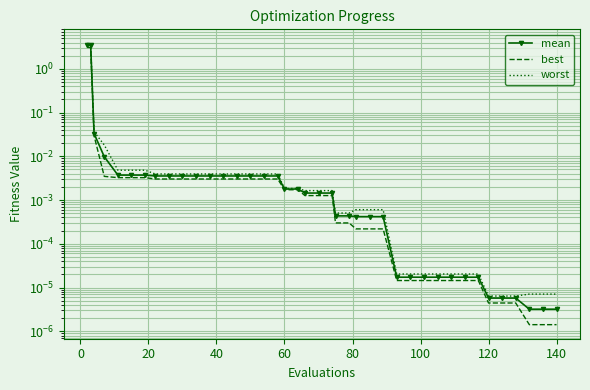

Reading right to left, extract all data points from this chart.

mean: 0.0	0.0	0.0	0.0	0.0	0.0	0.0	0.0	0.0	0.0	0.0	0.0	0.0	0.0	0.0	0.0	0.0	0.0	0.0	0.0	0.0	0.0	0.0	0.0	0.0	0.0	0.0	0.0	0.0	0.0	0.0	0.0	0.0	0.0	0.0	0.0	0.0	0.0	3.4	3.5
best: 0.0	0.0	0.0	0.0	0.0	0.0	0.0	0.0	0.0	0.0	0.0	0.0	0.0	0.0	0.0	0.0	0.0	0.0	0.0	0.0	0.0	0.0	0.0	0.0	0.0	0.0	0.0	0.0	0.0	0.0	0.0	0.0	0.0	0.0	0.0	0.0	0.0	0.0	3.1	3.1
worst: 0.0	0.0	0.0	0.0	0.0	0.0	0.0	0.0	0.0	0.0	0.0	0.0	0.0	0.0	0.0	0.0	0.0	0.0	0.0	0.0	0.0	0.0	0.0	0.0	0.0	0.0	0.0	0.0	0.0	0.0	0.0	0.0	0.0	0.0	0.0	0.0	0.0	0.0	3.8	3.8